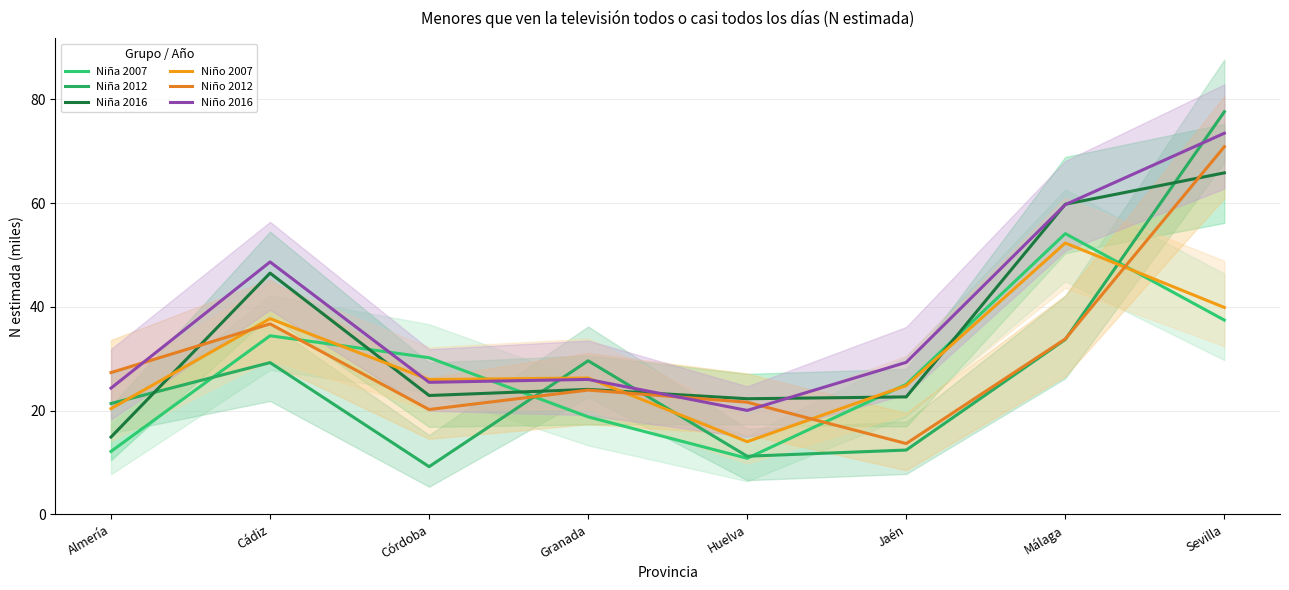

Reading right to left, what are all the values shown in this chart?

Niña 2007: 37.5	54.1	25.1	10.8	18.8	30.2	34.4	12.1
Niña 2012: 77.6	33.7	12.4	11.2	29.6	9.2	29.3	21.4
Niña 2016: 65.9	59.8	22.6	22.3	24.1	22.9	46.5	14.9
Niño 2007: 39.9	52.3	24.8	14.0	26.3	26.0	37.7	20.4
Niño 2012: 70.9	33.8	13.7	21.6	24.0	20.2	36.7	27.3
Niño 2016: 73.5	59.7	29.3	20.0	26.0	25.5	48.7	24.3